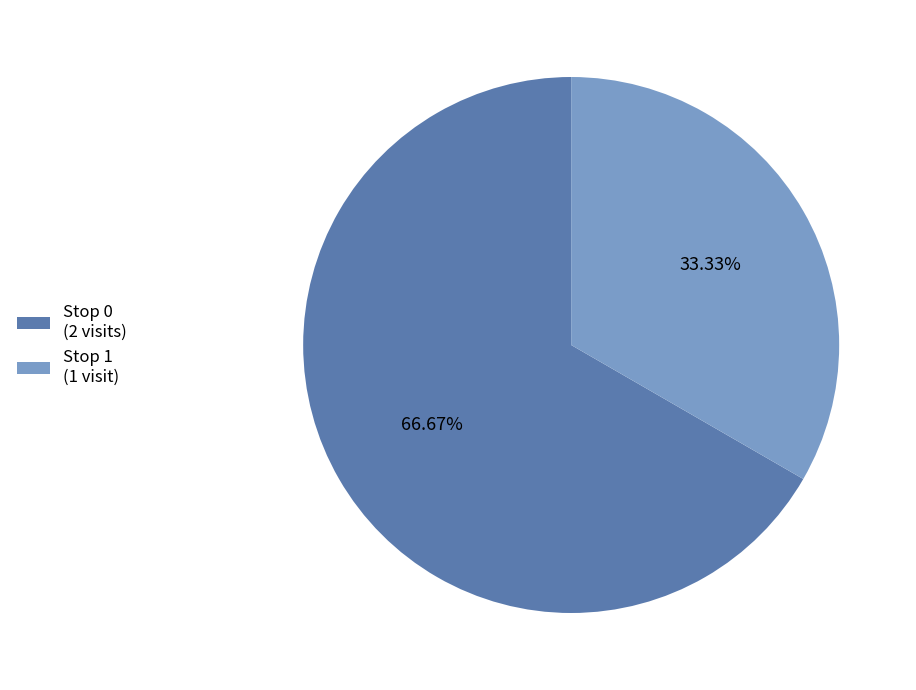

Is the sum of Stop 1 and Stop 0 greater than half?

Yes